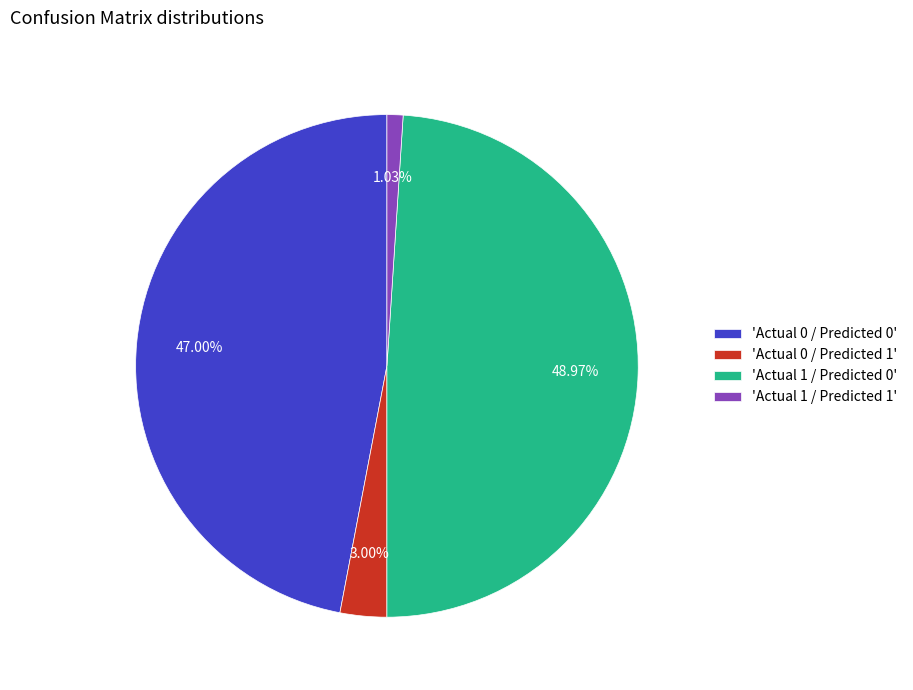

Does any single category account for the majority?

No